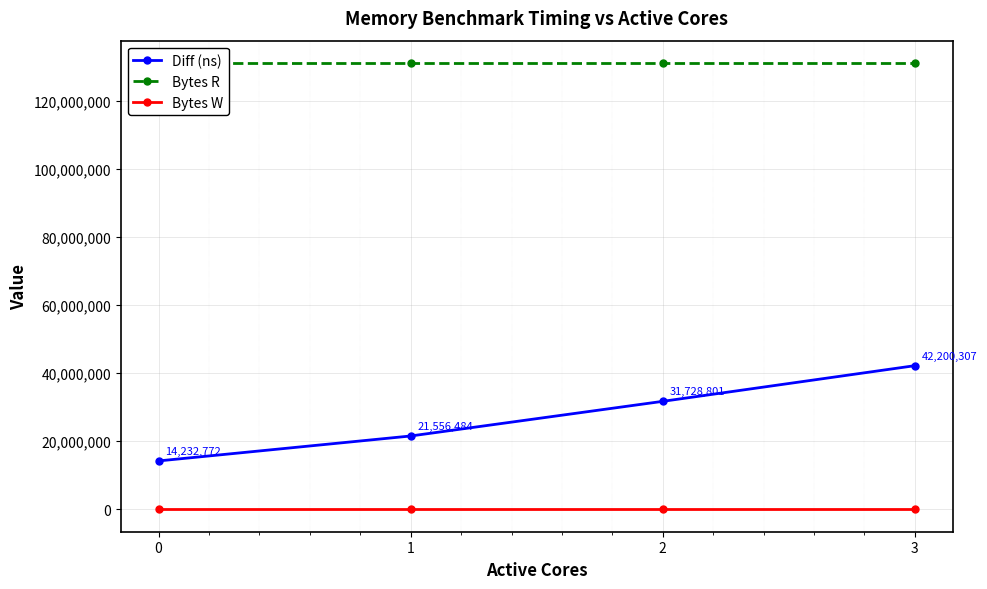

How many data points in Diff (ns) are less than 31728801?

2